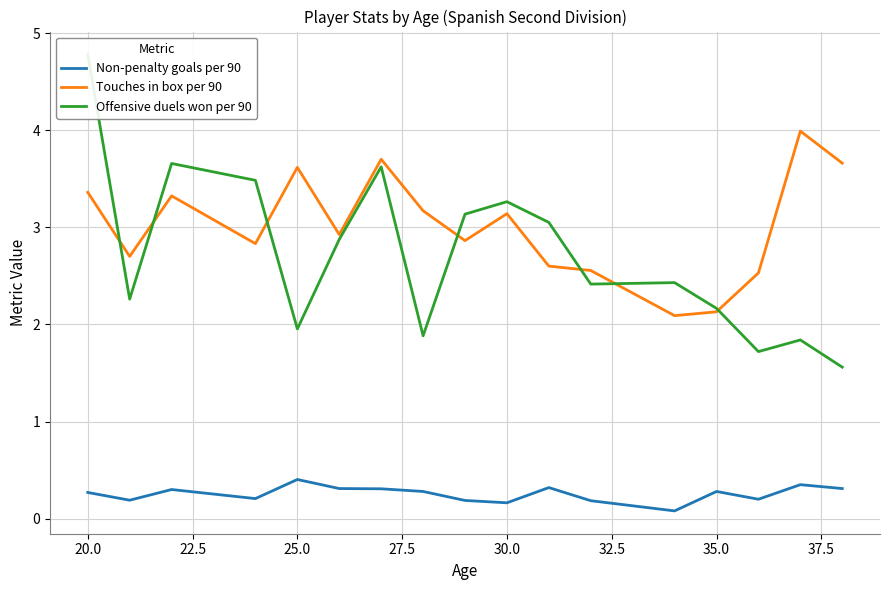

True or false: Touches in box per 90 and Non-penalty goals per 90 intersect in this chart.

False